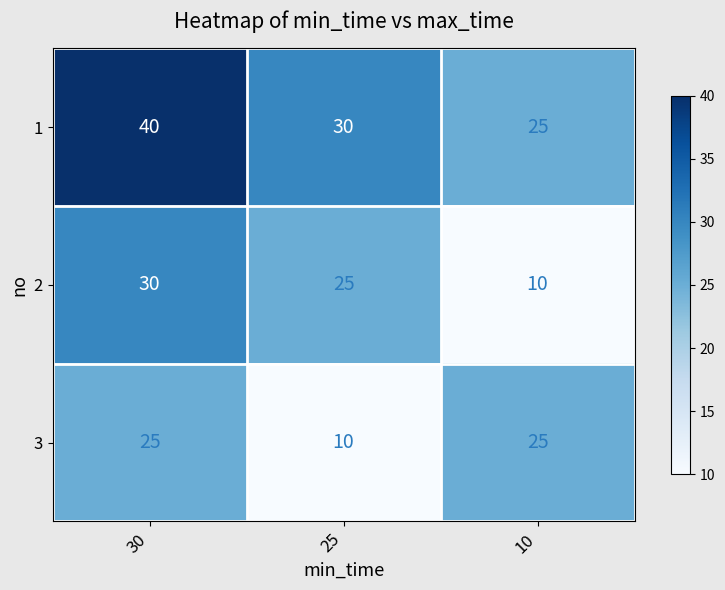

Reading left to right, extract all data points from this chart.

1: 40	30	25
2: 30	25	10
3: 25	10	25